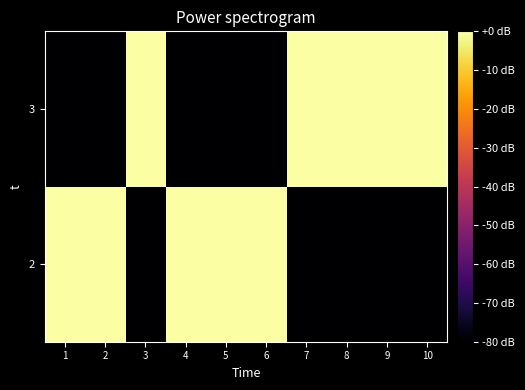

What is the minimum value shown in the chart?

-80